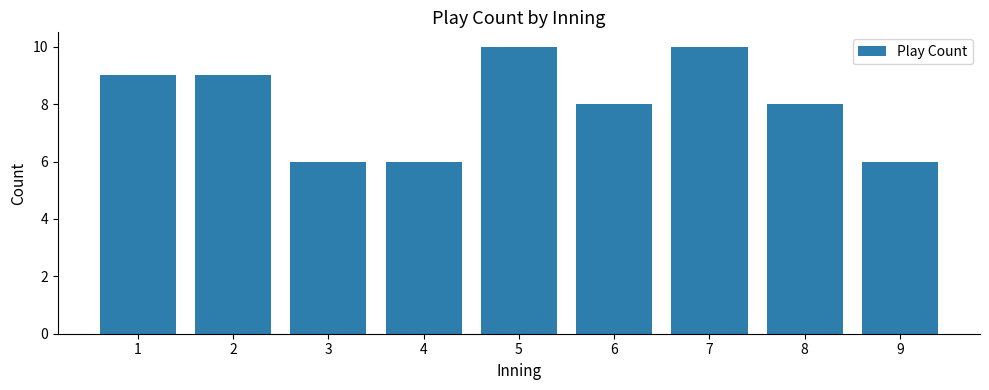

How many values are between 6 and 9?

7